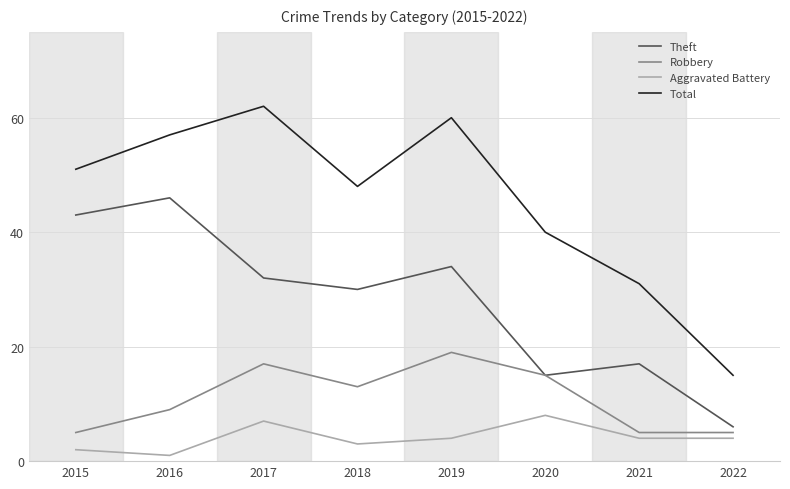

Which series has the largest range (max minus min)?

Total